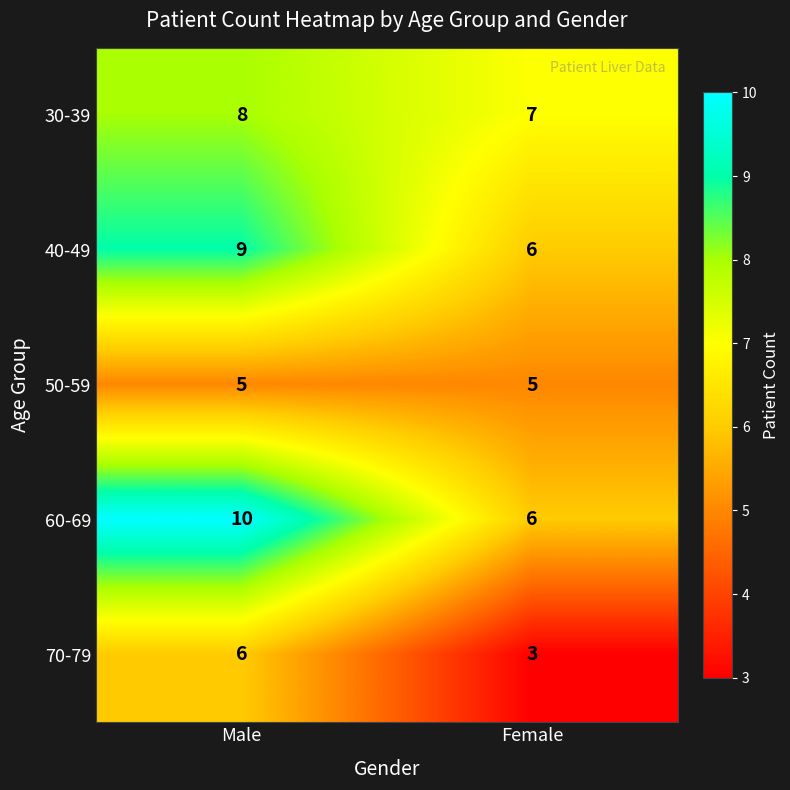

What is the difference between the highest and lowest values at Female?

4